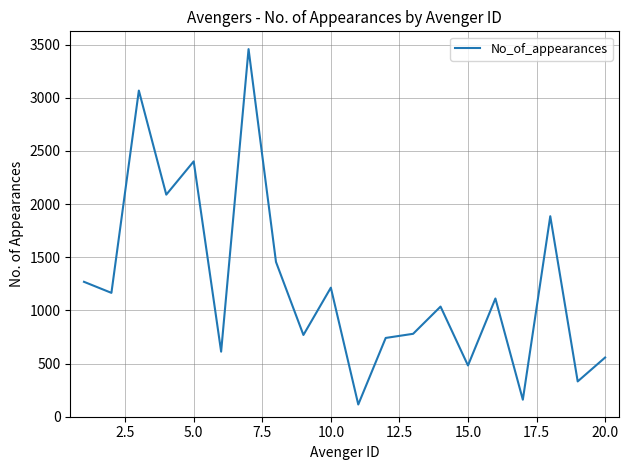

What is the minimum value shown in the chart?

115